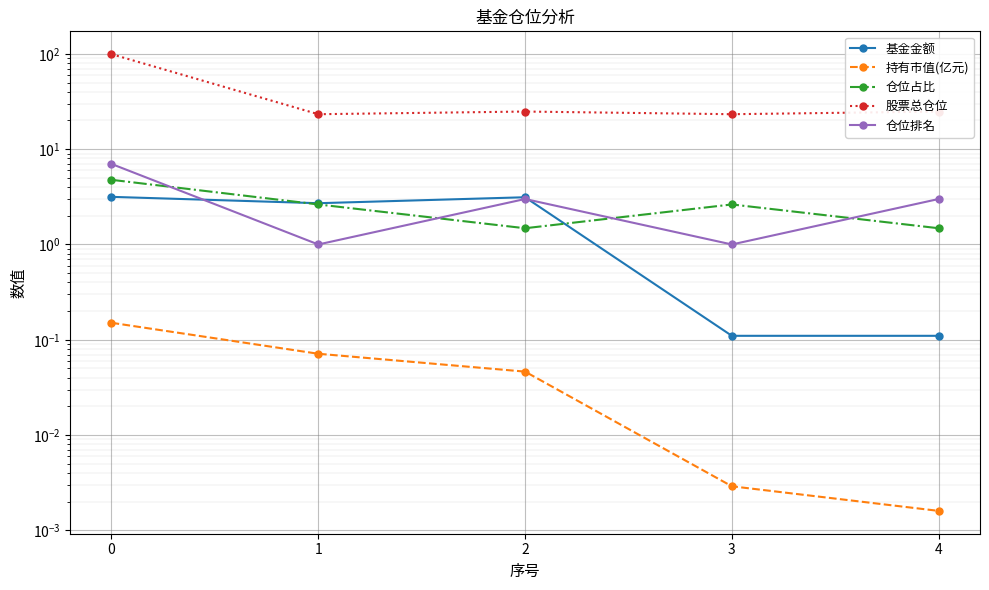

At 1, list the series in order from largest to smallest.

股票总仓位, 基金金额, 仓位占比, 仓位排名, 持有市值(亿元)